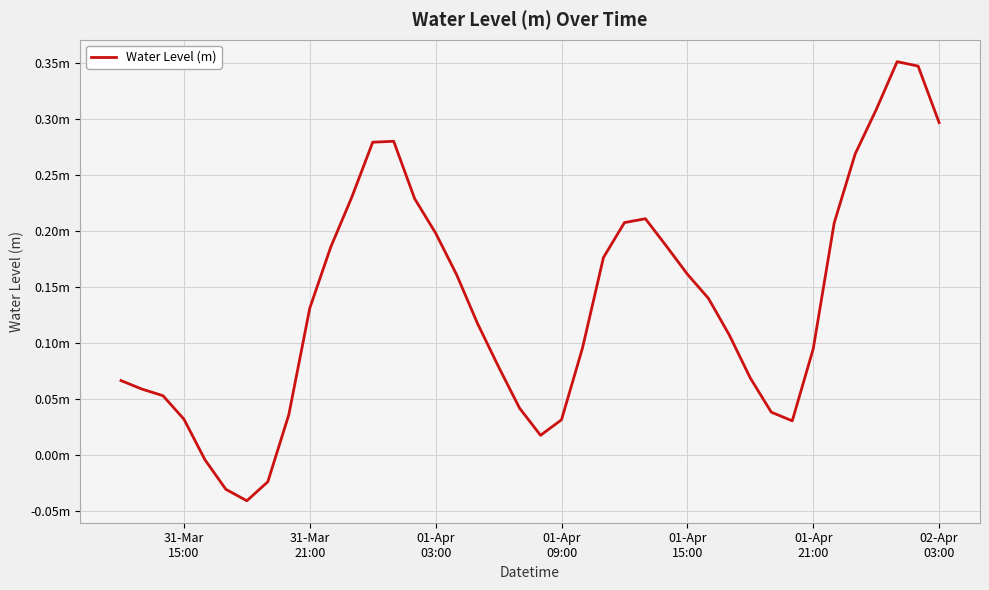

Does the chart display data point markers on the line(s)?

No